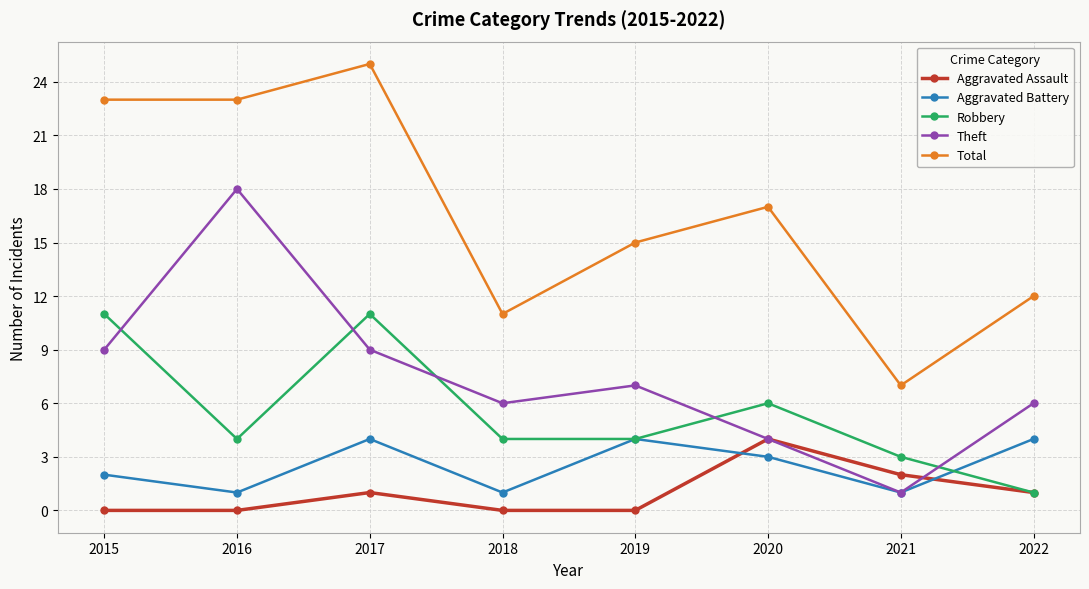

How many interior local valleys does the Theft series have?

2